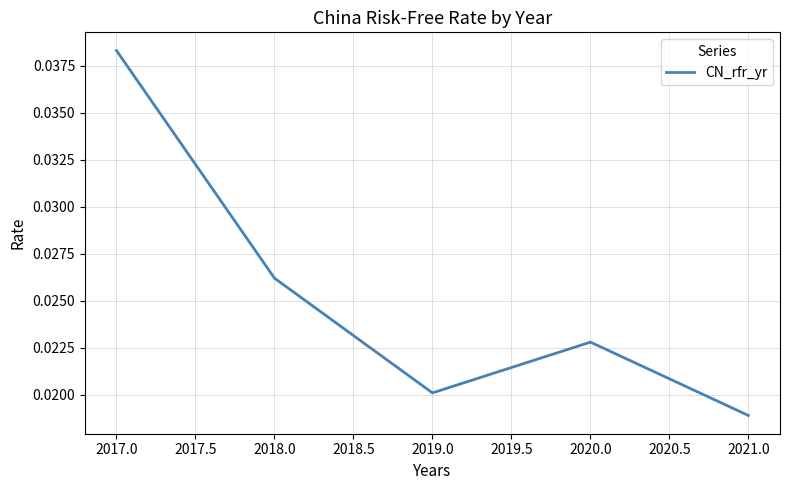

Which has a higher value, 2019.0 or 2020.0?

2020.0